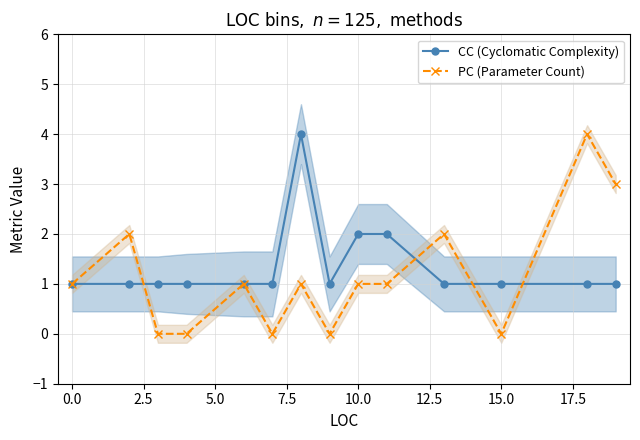

After their last crossing, which series has the higher values: PC (Parameter Count) or CC (Cyclomatic Complexity)?

PC (Parameter Count)